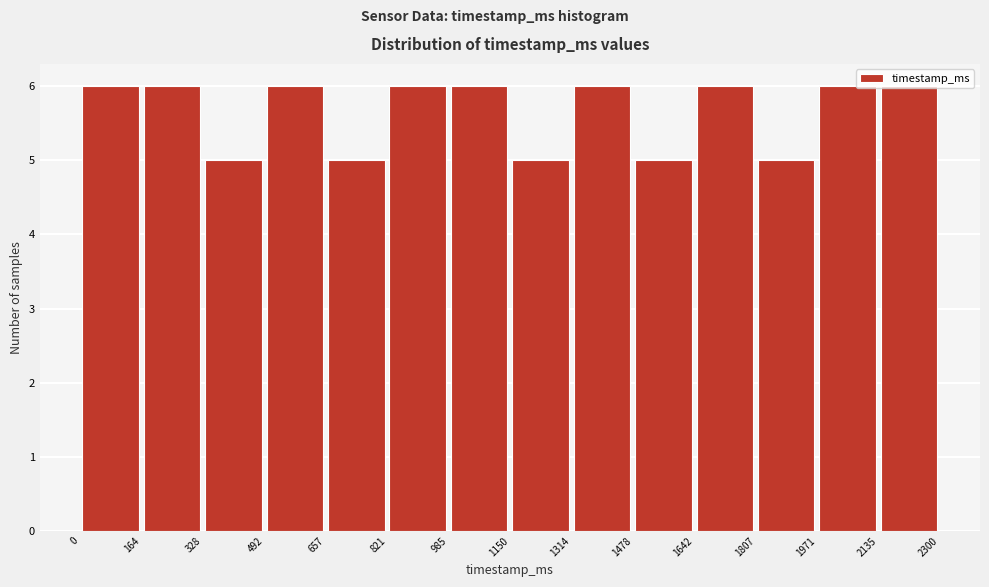

What is the height of the bar covering 1971 to 2135 on the x-axis? The values are not printed on the chart, so give them approximately, as read against the axis.

6